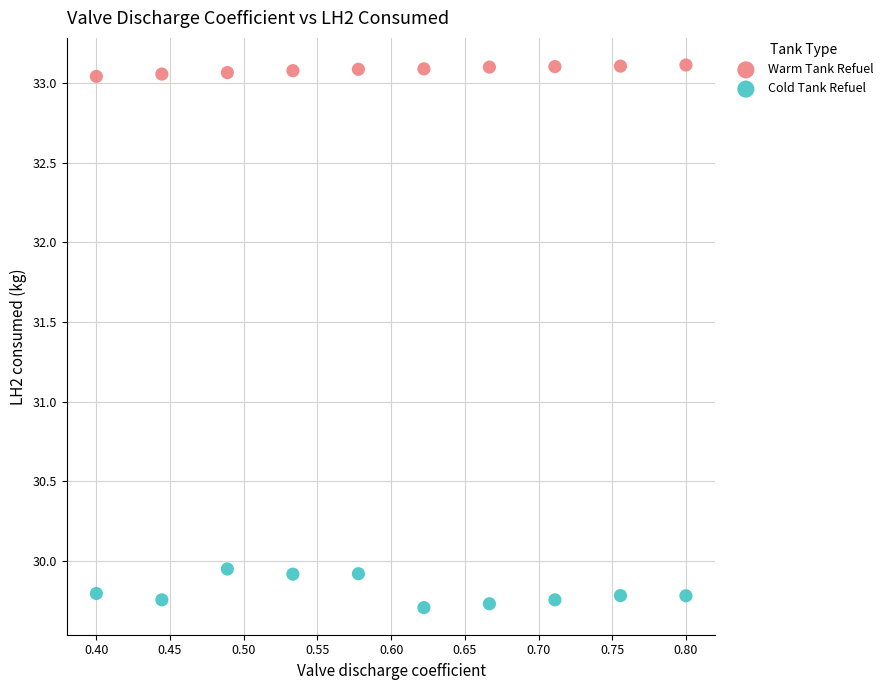

Across all data points, what is the range of X values (max minus min)?

0.4